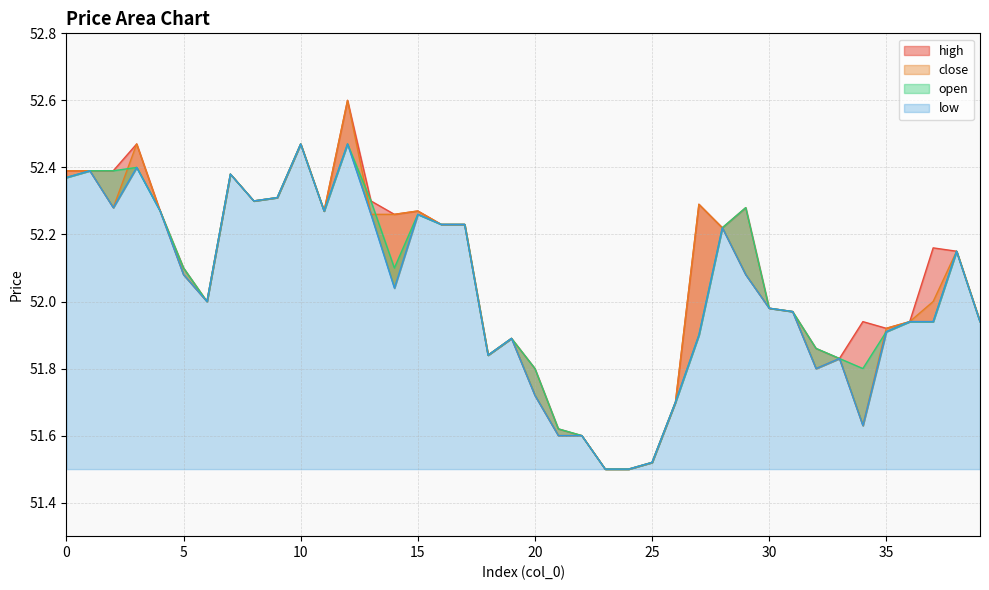

At which category does the chart reach its minimum across all series?

23